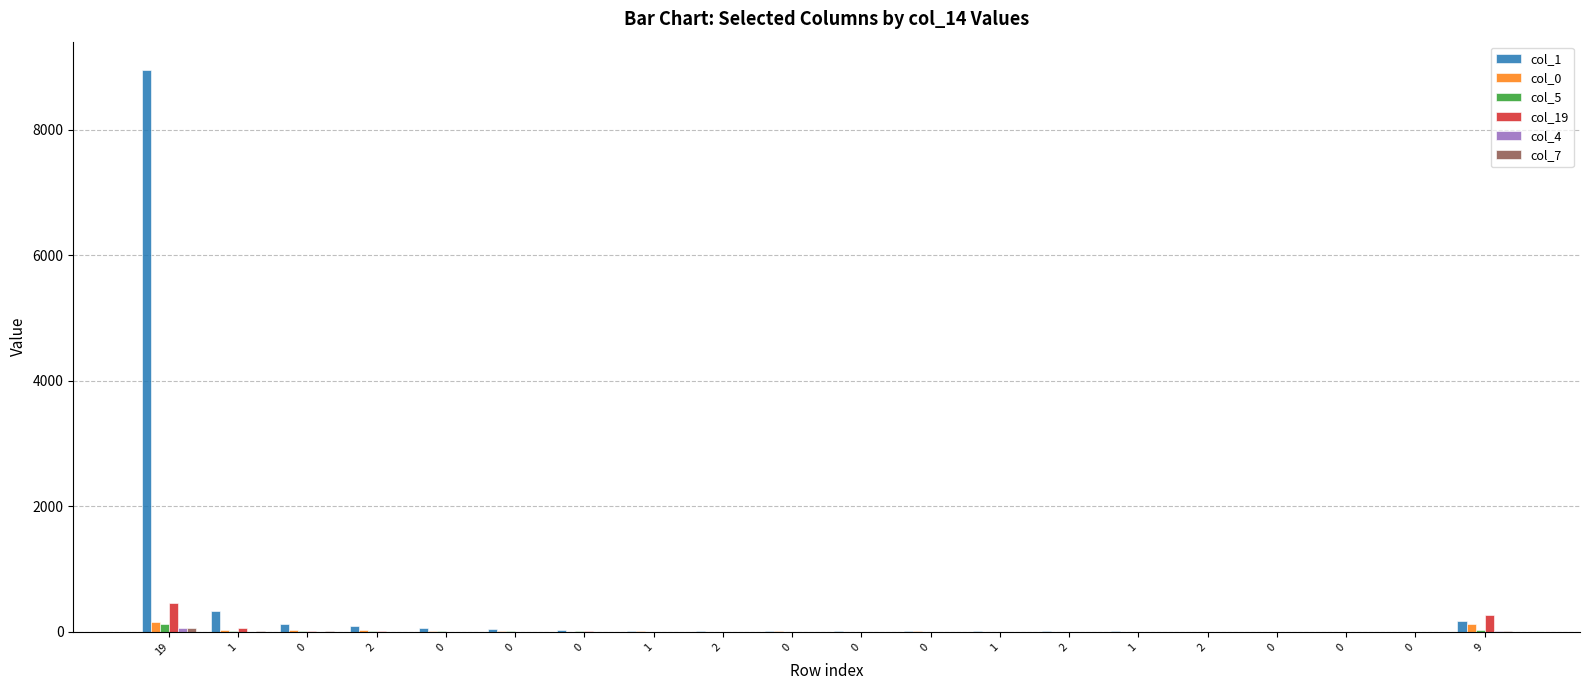

Is it true that col_7 equals 1 at 1?

True